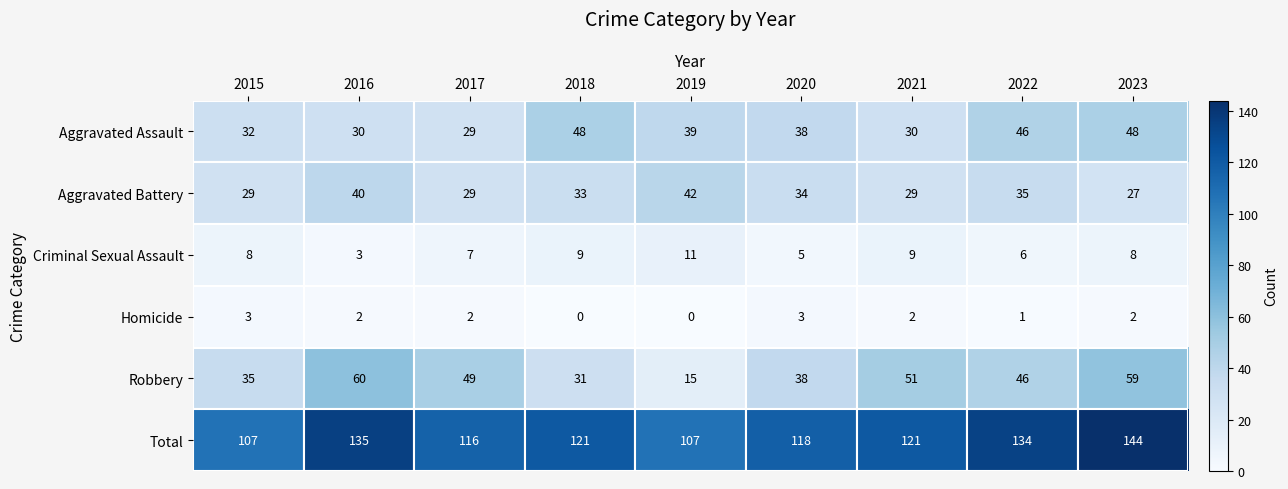

List the series in order of their peak value, highest first.

Total, Robbery, Aggravated Assault, Aggravated Battery, Criminal Sexual Assault, Homicide